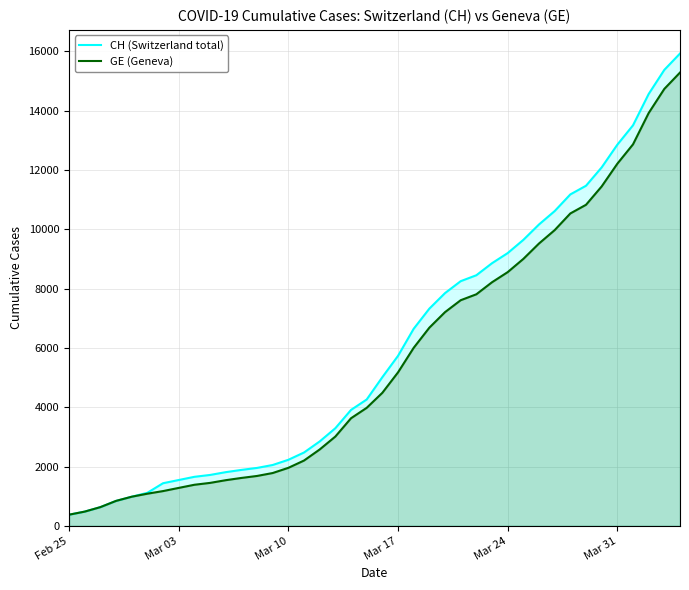

What are all the series names shown in the legend?

CH (Switzerland total), GE (Geneva)